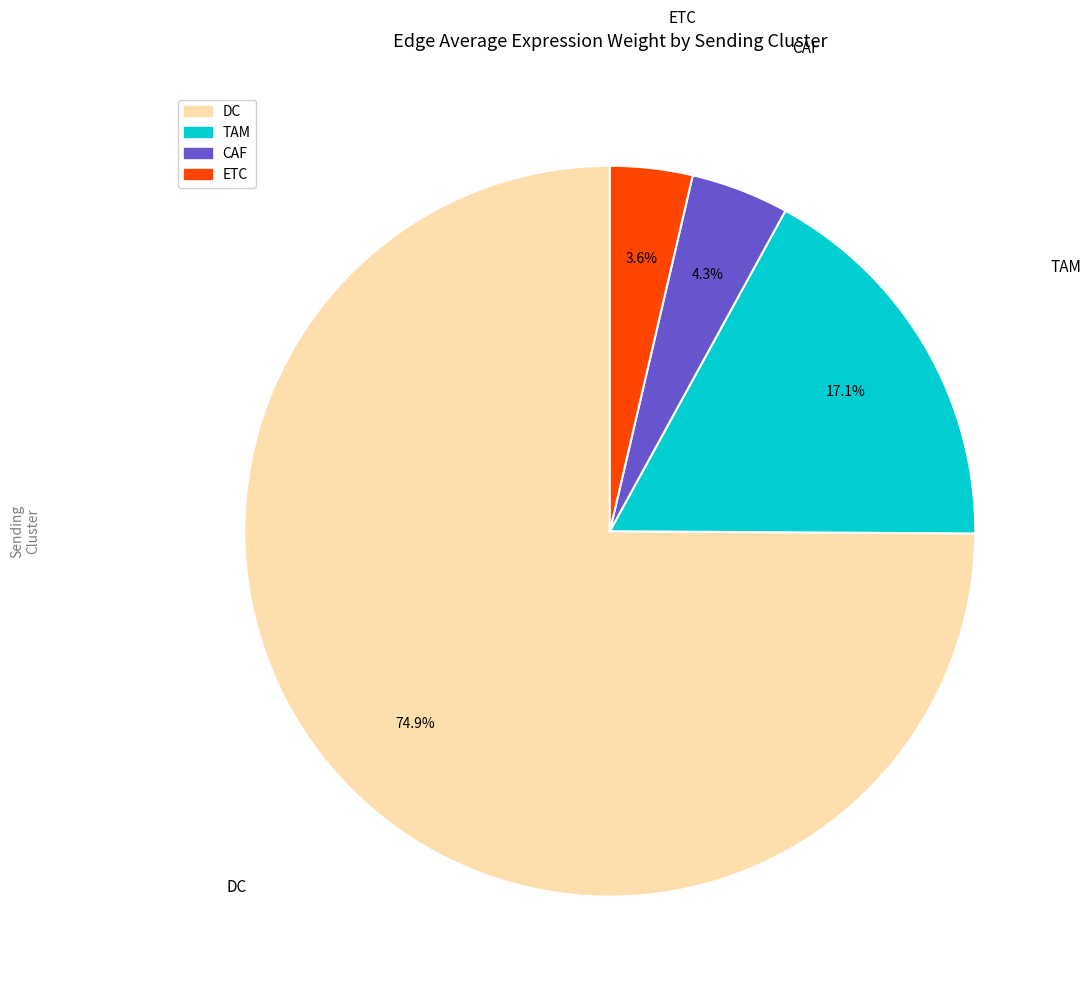

How many segments does this pie chart have?

4